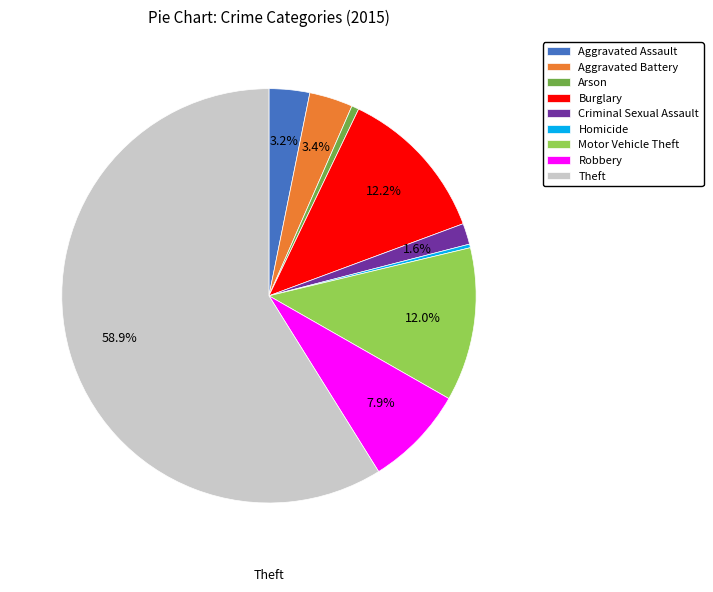

Which slice is the largest?

Theft